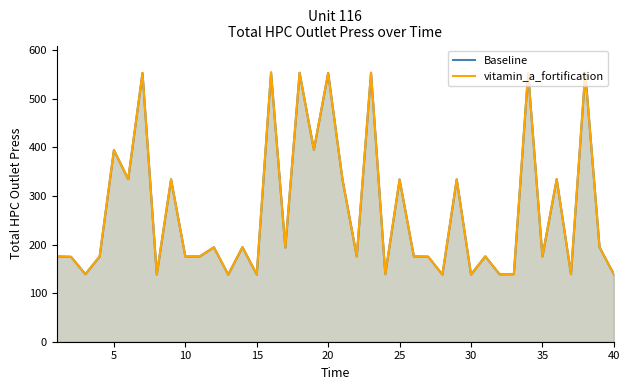

What are all the series names shown in the legend?

Baseline, vitamin_a_fortification